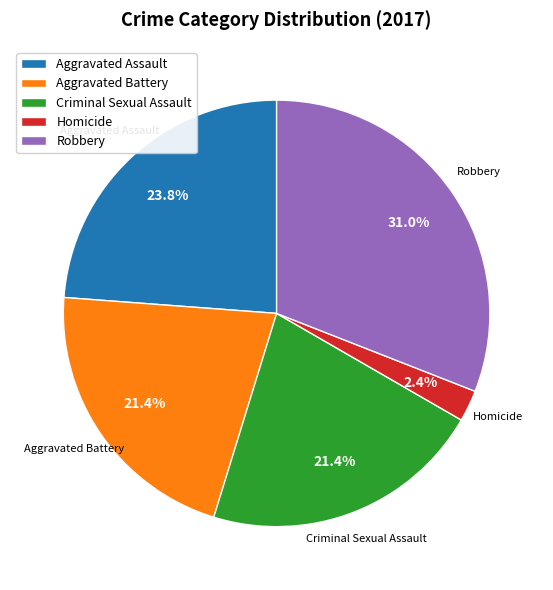

Is the sum of Robbery and Aggravated Assault greater than half?

Yes